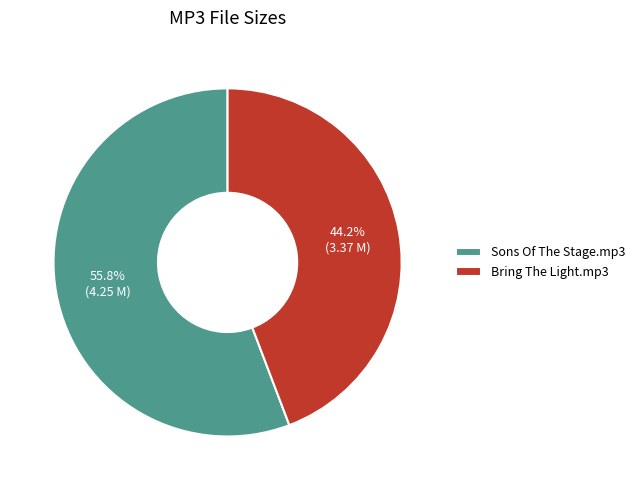

Is the sum of Bring The Light.mp3 and Sons Of The Stage.mp3 greater than half?

Yes